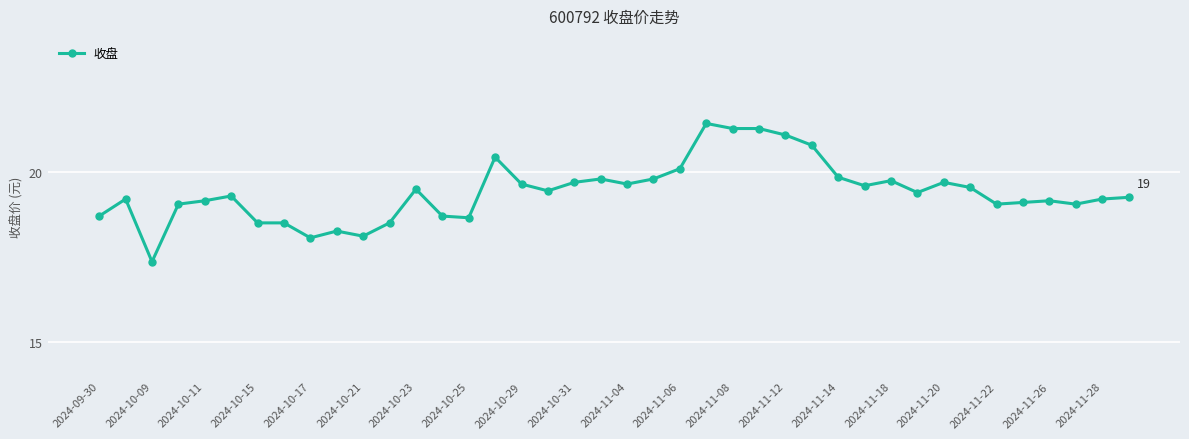

What is the difference between the maximum and minimum values?

4.1